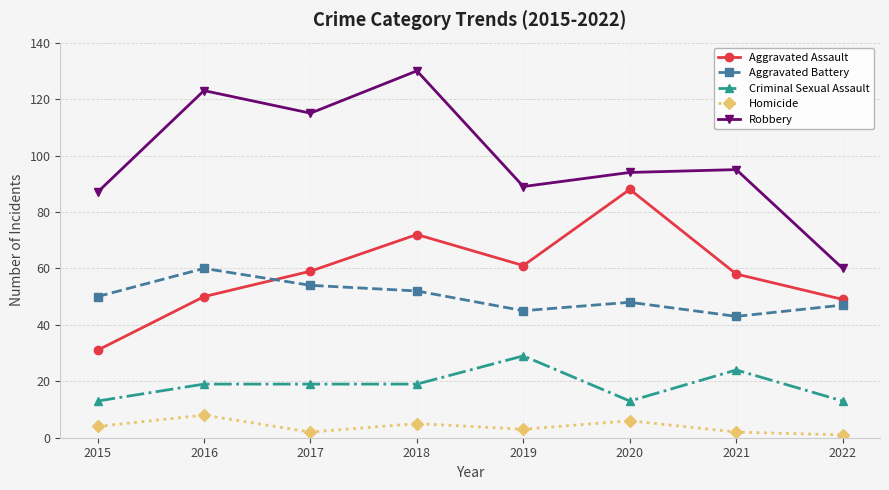

Is it true that Homicide equals 8 at 2016?

True